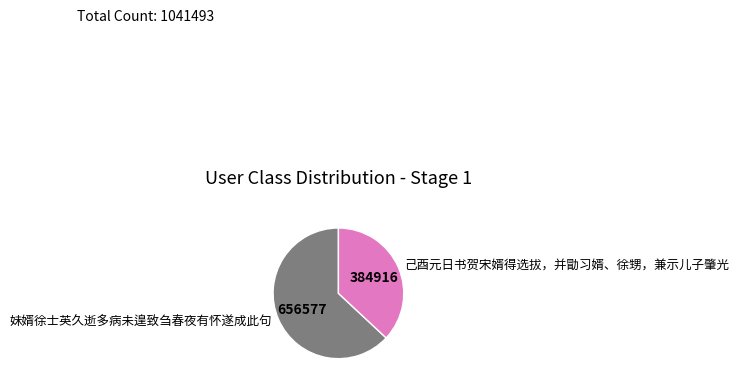

What is the smallest slice in the pie chart?

己酉元日书贺宋婿得选拔，并勖习婿、徐甥，兼示儿子肇光